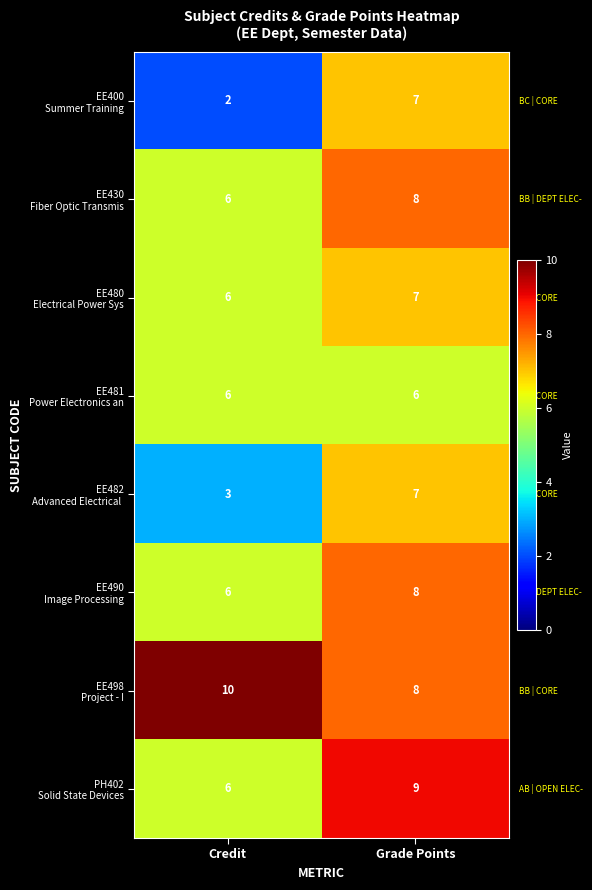

What is the difference between the highest and lowest values at Grade Points?

3